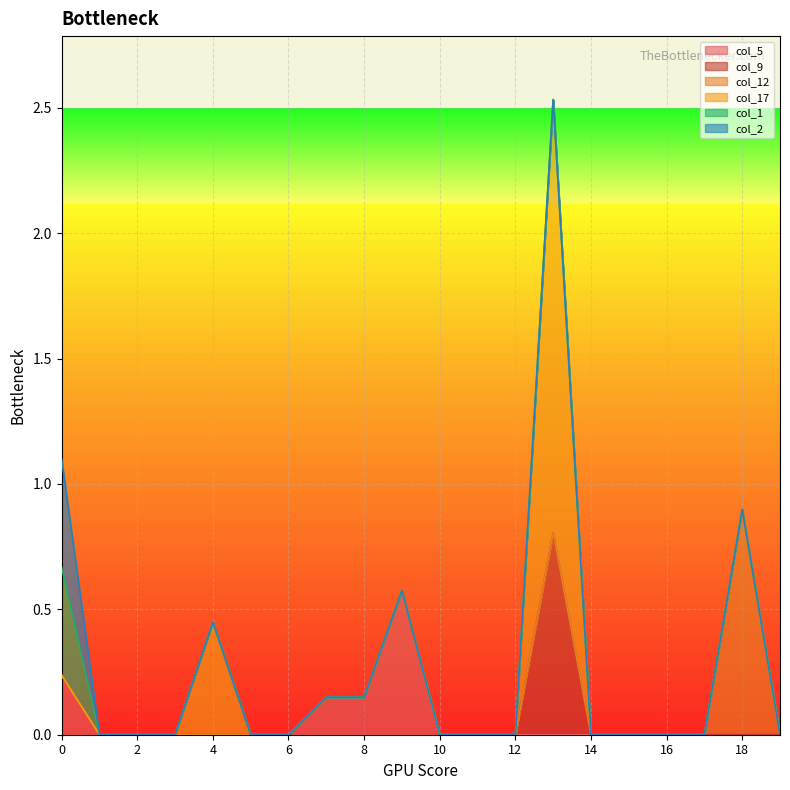

Does the chart display data point markers on the line(s)?

No